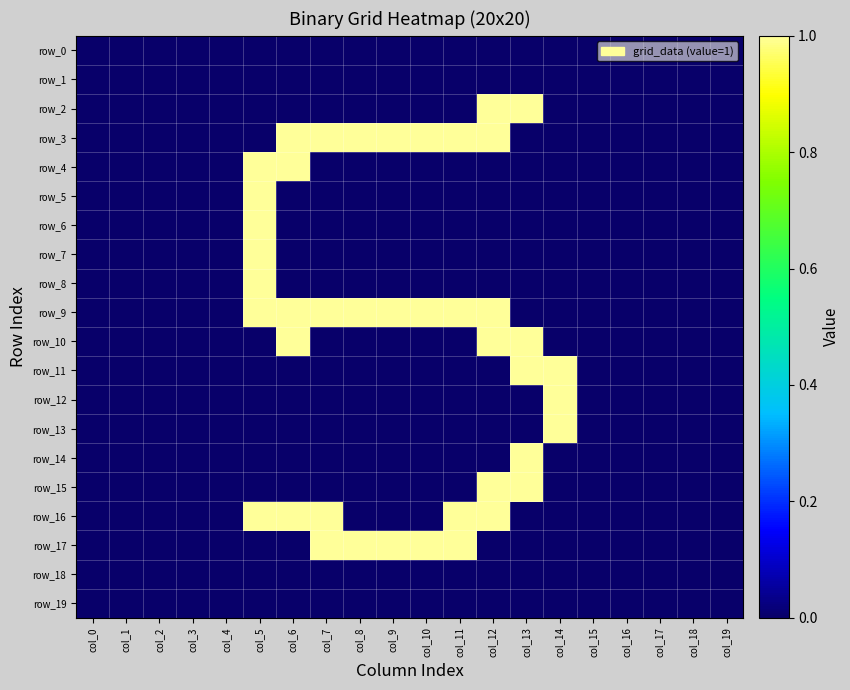

What is the difference between the second highest and second lowest values in the row_4 series?

1